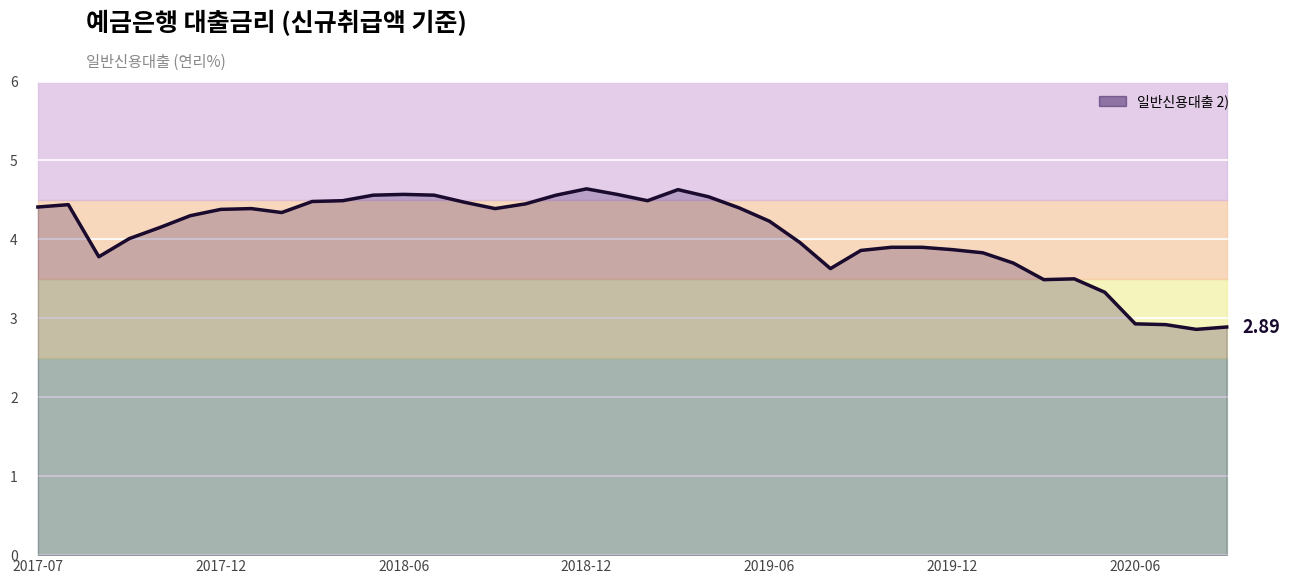

What is the difference between the maximum and minimum values?

1.8